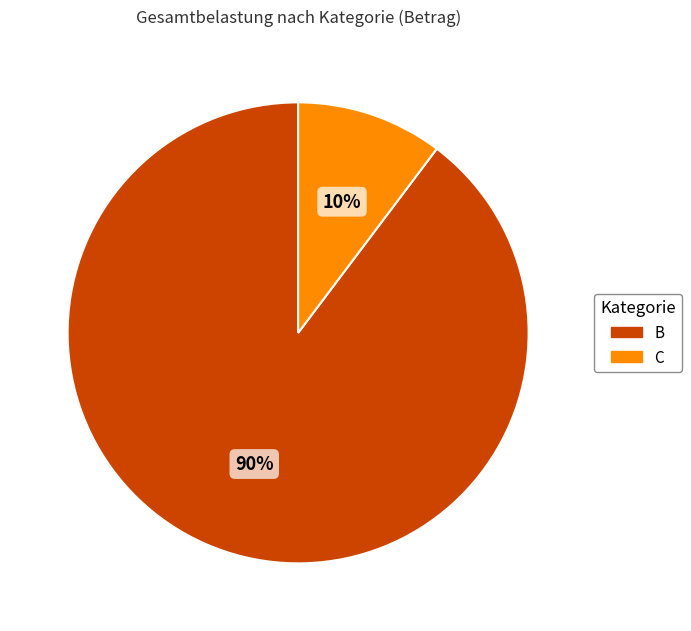

Is there a majority slice in this chart?

Yes